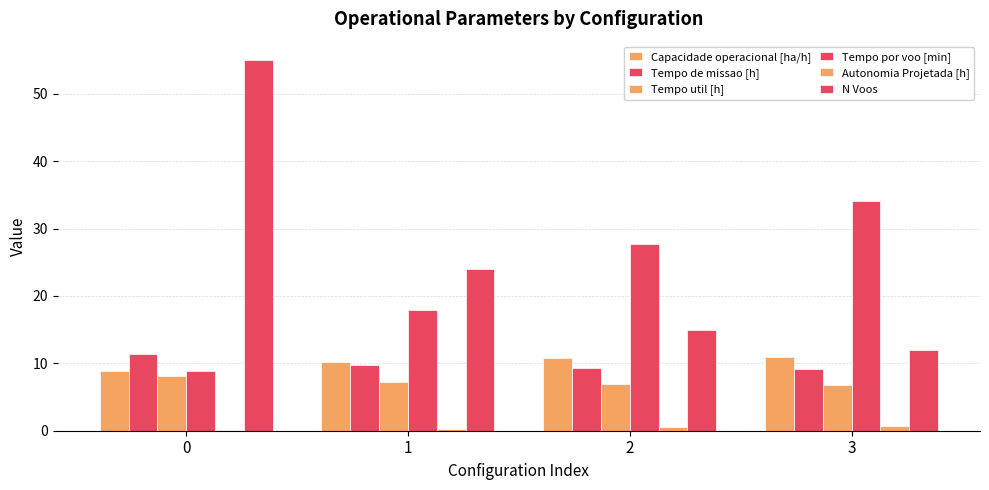

List the series in order of their peak value, lowest first.

Autonomia Projetada [h], Tempo util [h], Capacidade operacional [ha/h], Tempo de missao [h], Tempo por voo [min], N Voos